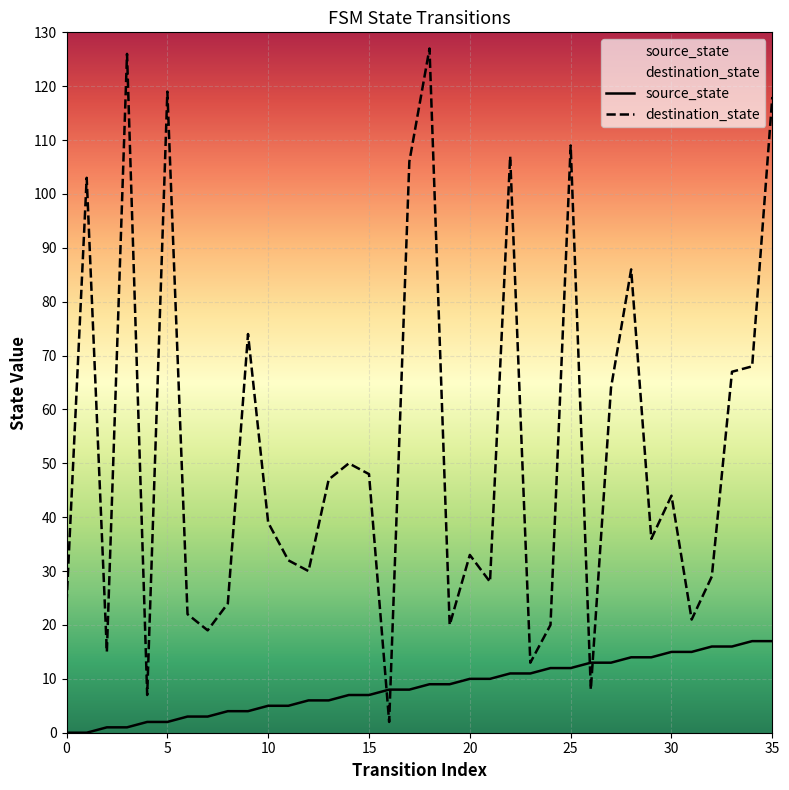

Is the value of source_state at 14 greater than the value of destination_state at 15?

No